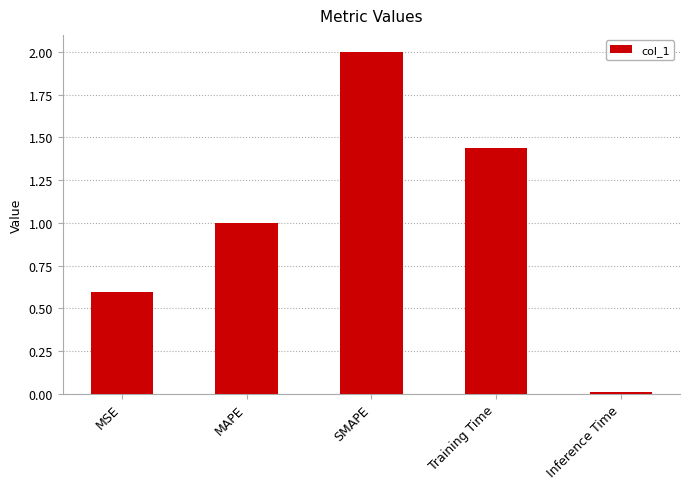

The value at SMAPE is 2.7. True or false?

False